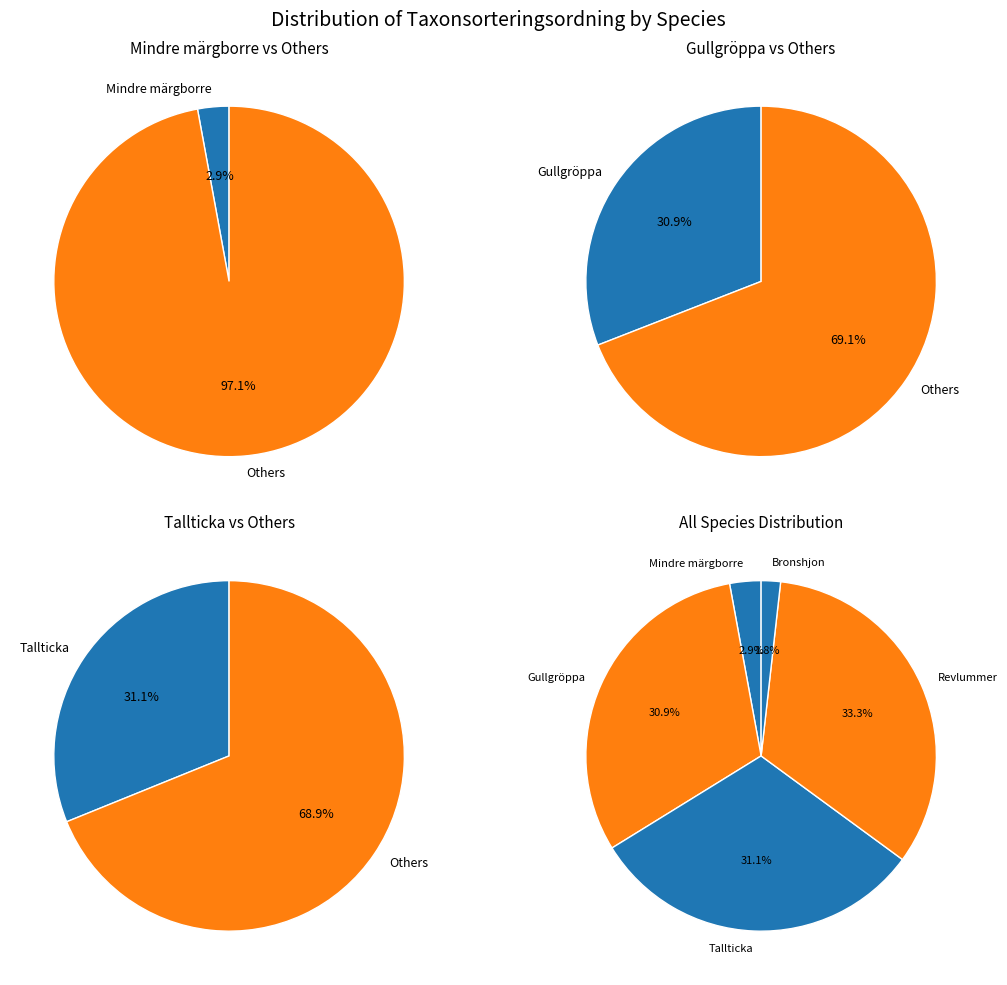

Is it true that 114618678 is 19% of the pie?

False